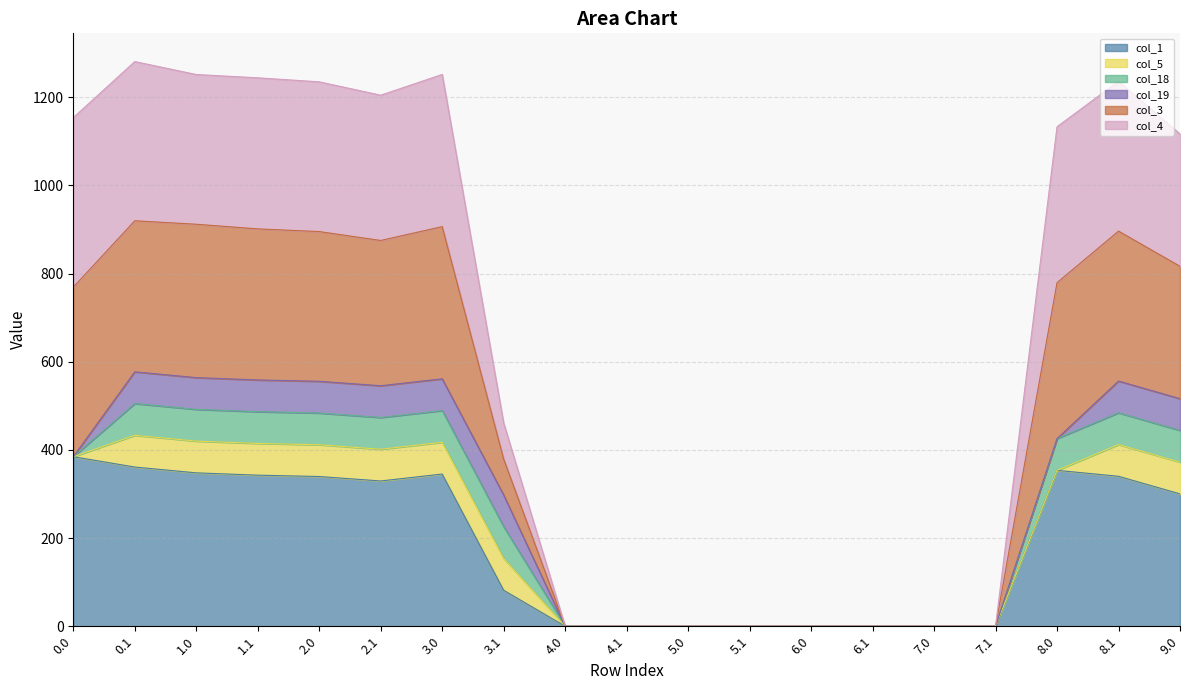

The col_1 series shows 89.1 at 0.1. True or false?

False